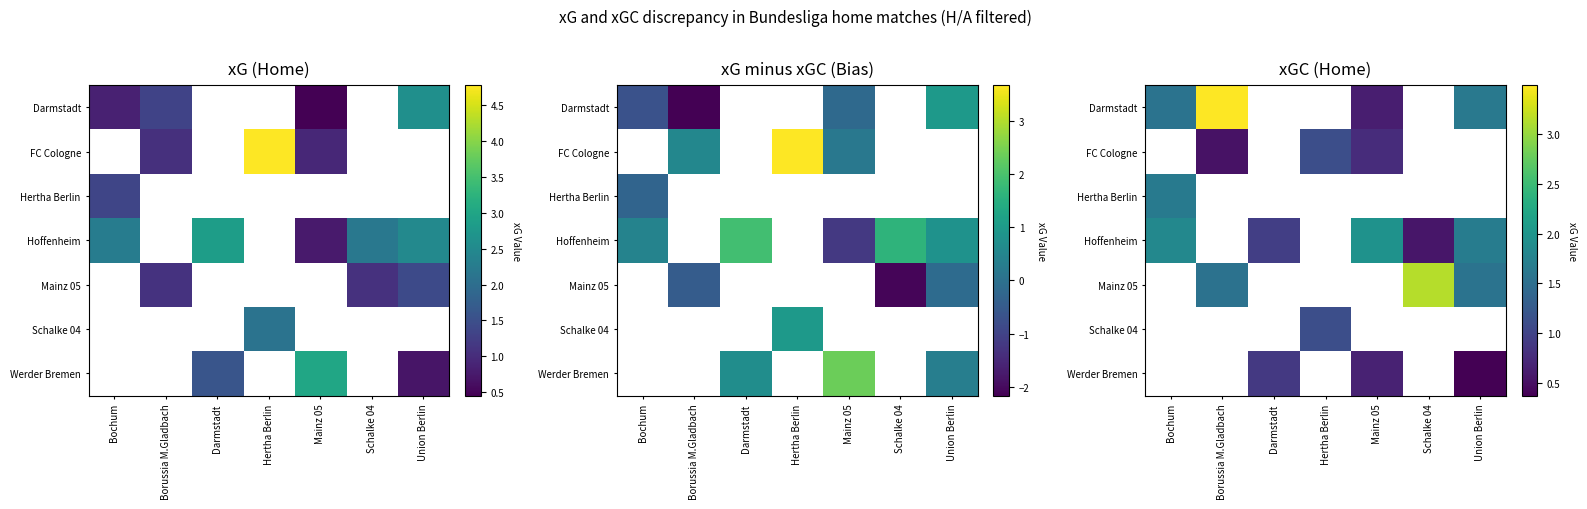

Which category has the highest value in the row_2 series?

Bochum